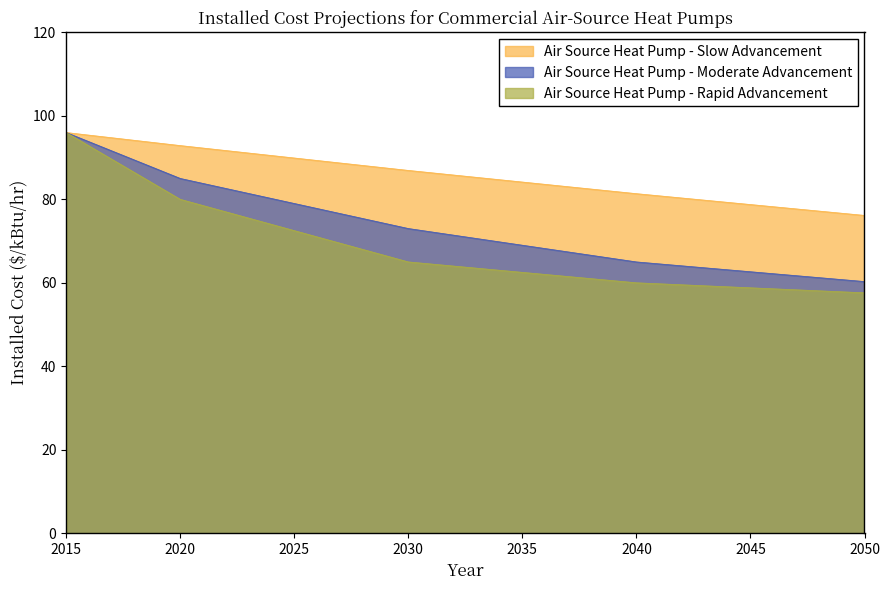

True or false: Air Source Heat Pump - Moderate Advancement has more than 2 points higher than both neighbors.

False